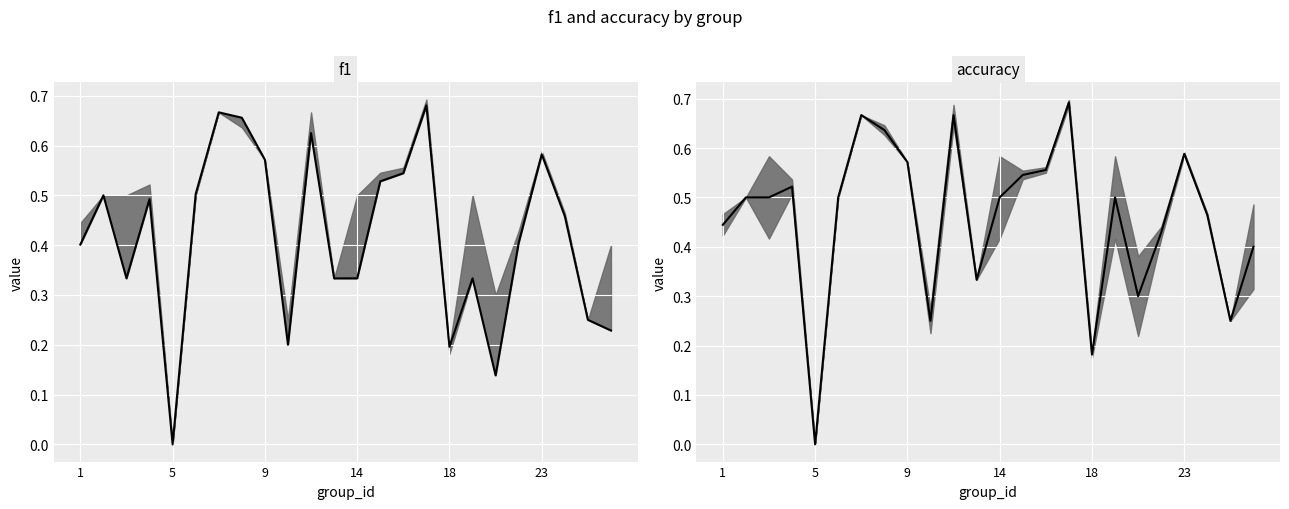

How many intersections are there between f1 and accuracy?

2